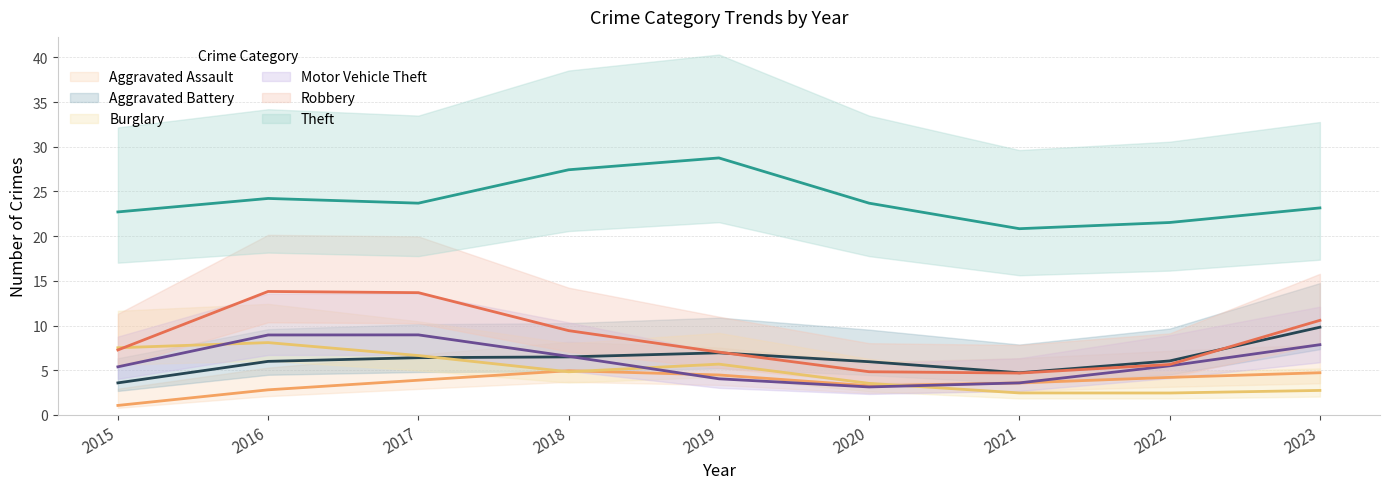

How many interior local valleys does the Burglary series have?

3